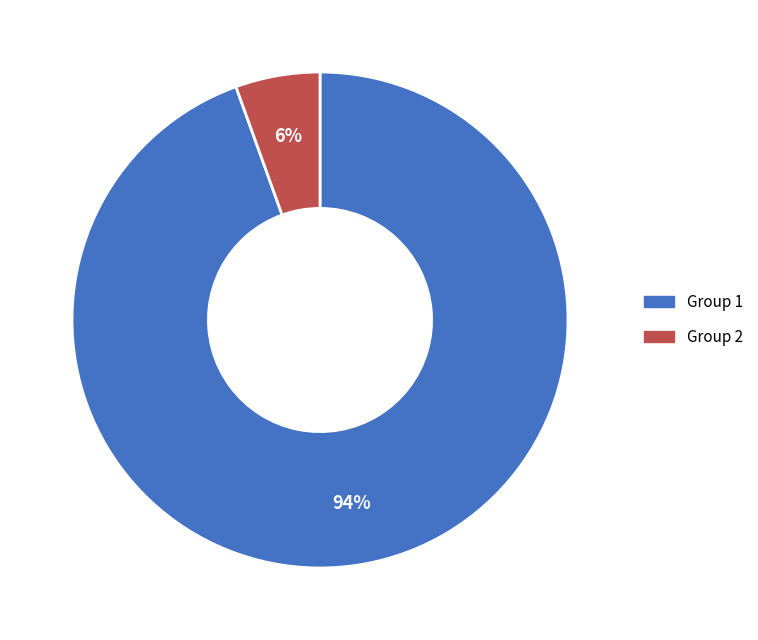

Is there any slice that represents more than half of the pie?

Yes